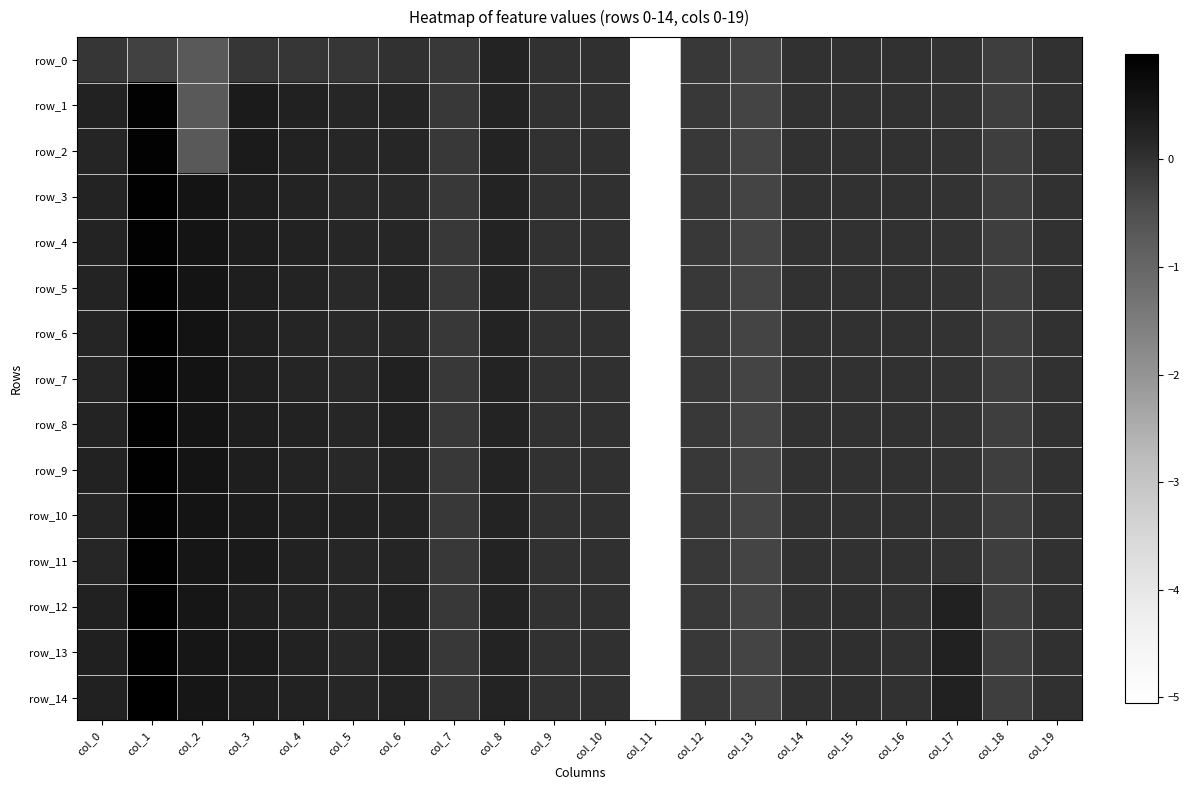

What is the average value of the row_1 series?

-0.2